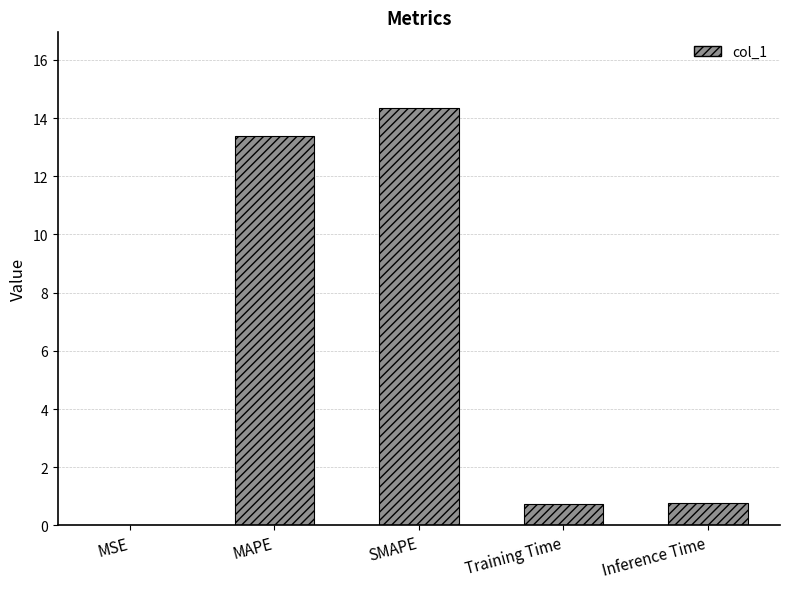

What is the change in value from SMAPE to Training Time?

-13.6